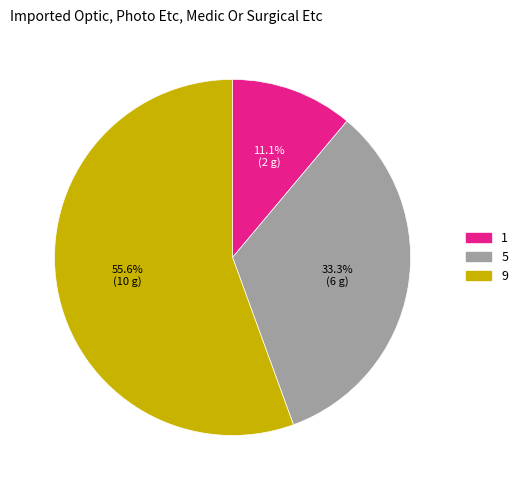

To the nearest percent, what is the difference between the 1 and 9 slice percentages?

44%